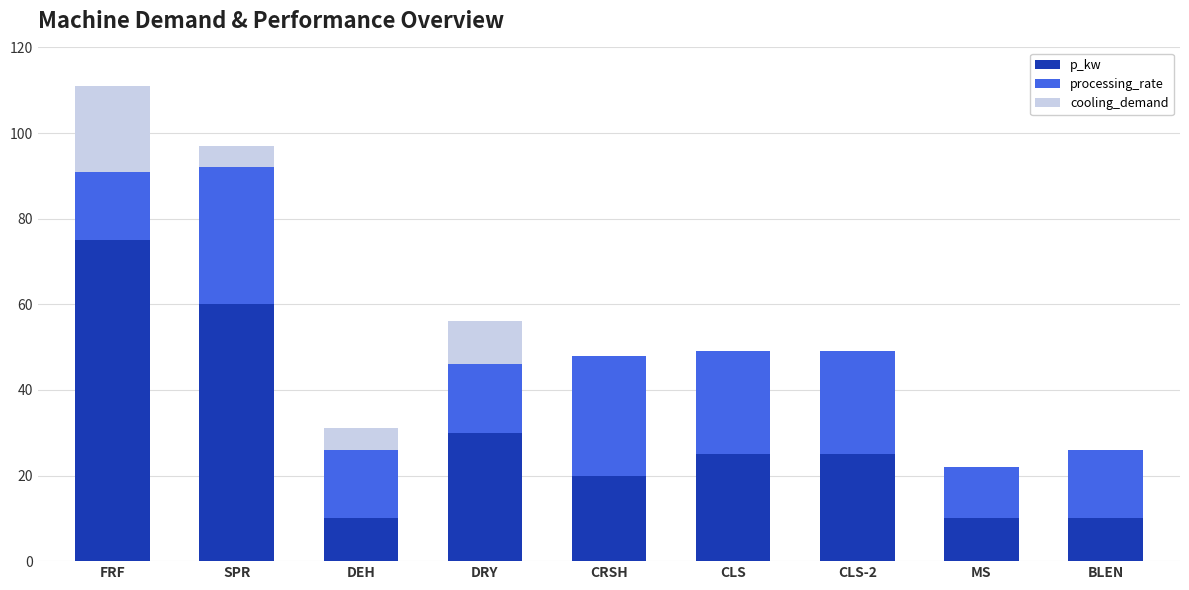

At which category is the sum across all series the highest?

FRF